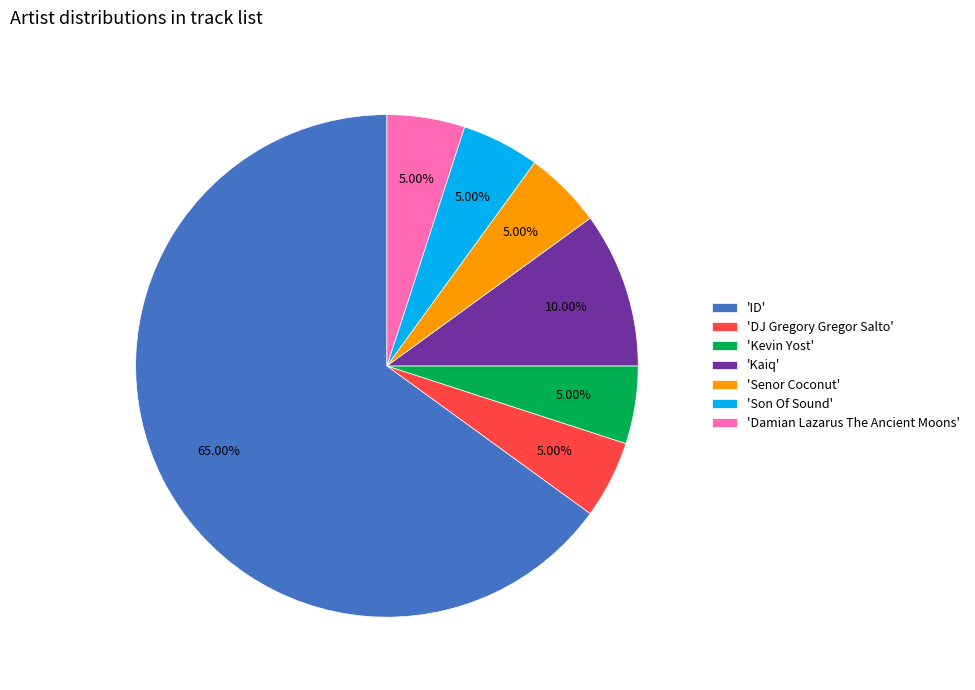

How many slices are in this pie chart?

7